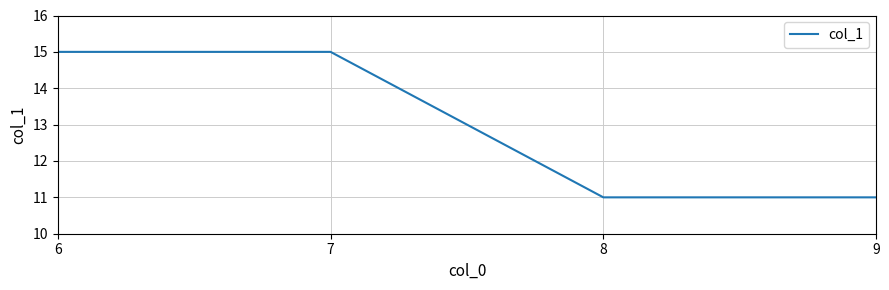

Is this an area chart (filled region under the line)?

No